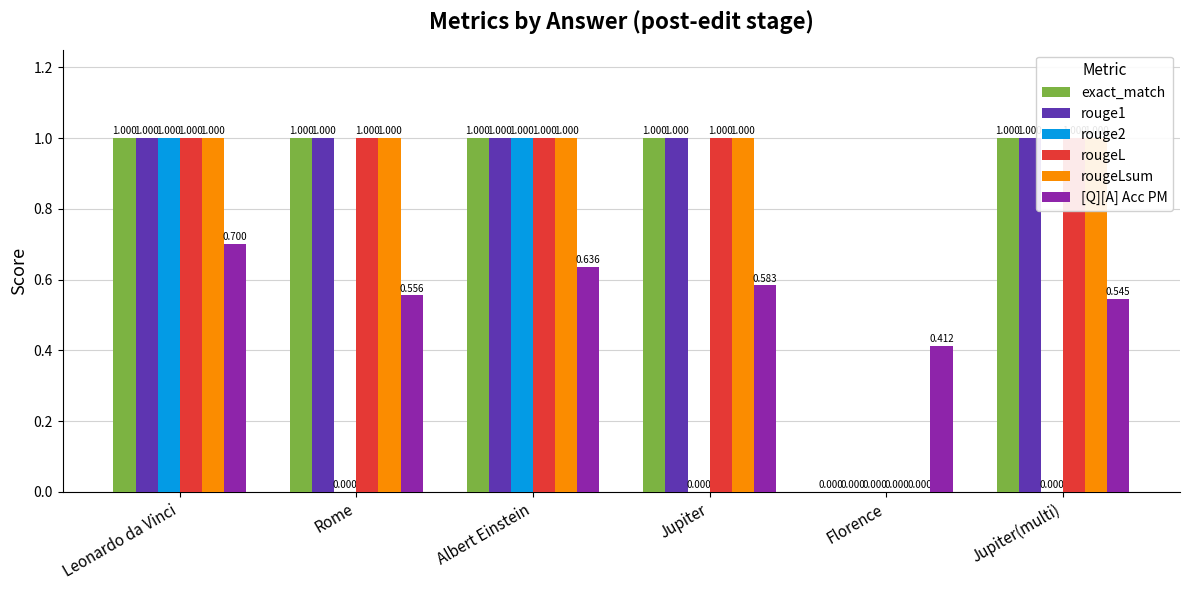

At which label is rougeL closest to 0?

Florence